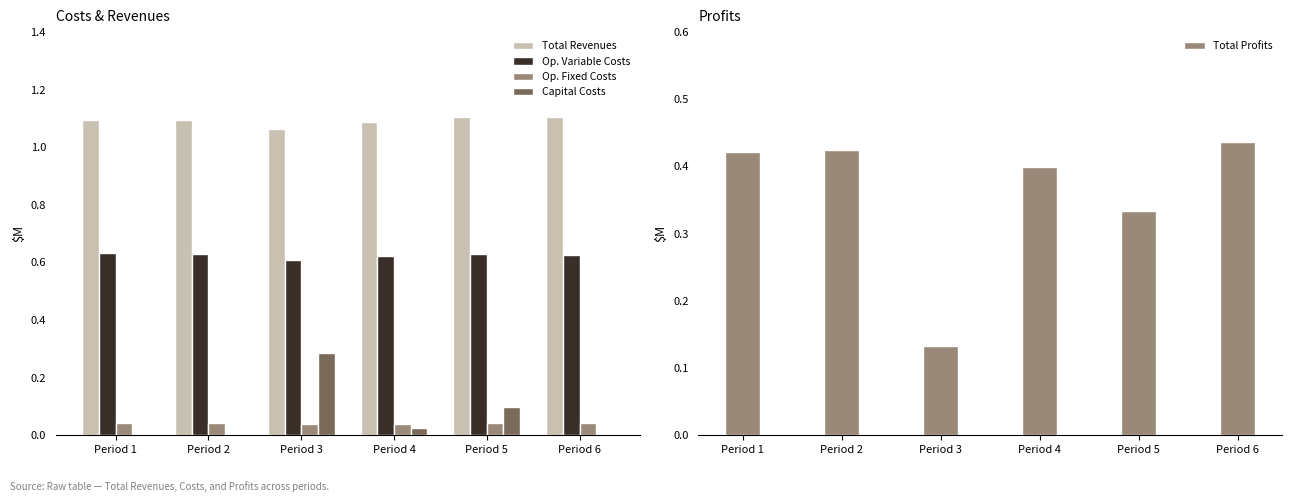

How many data points does each series have?

6